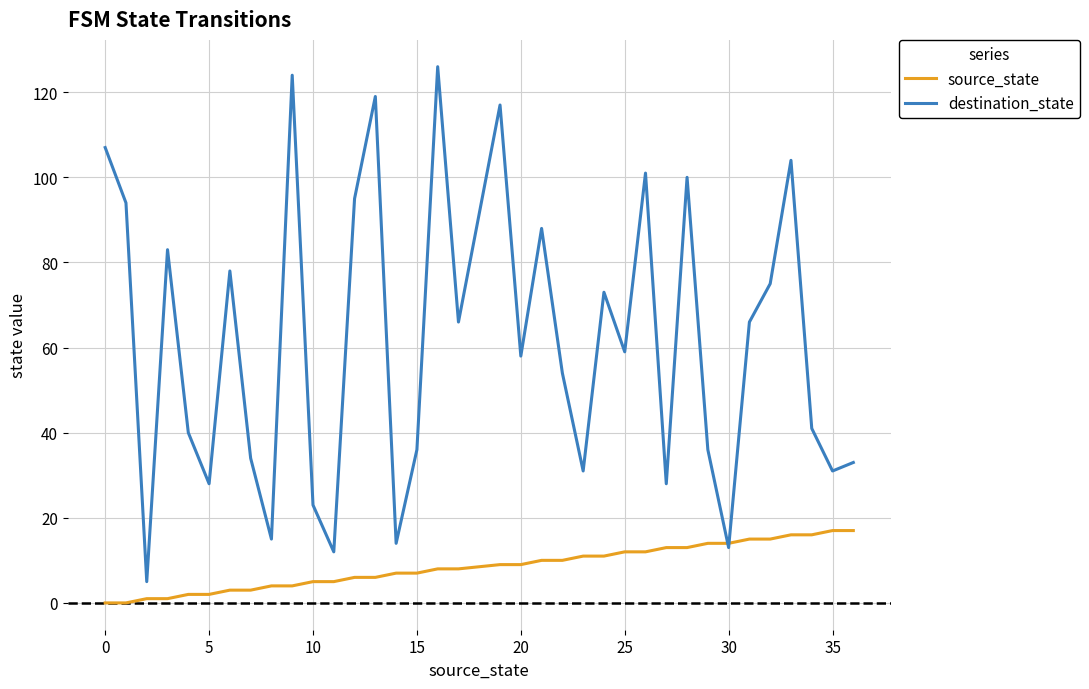

Which series has the largest total across all categories?

destination_state